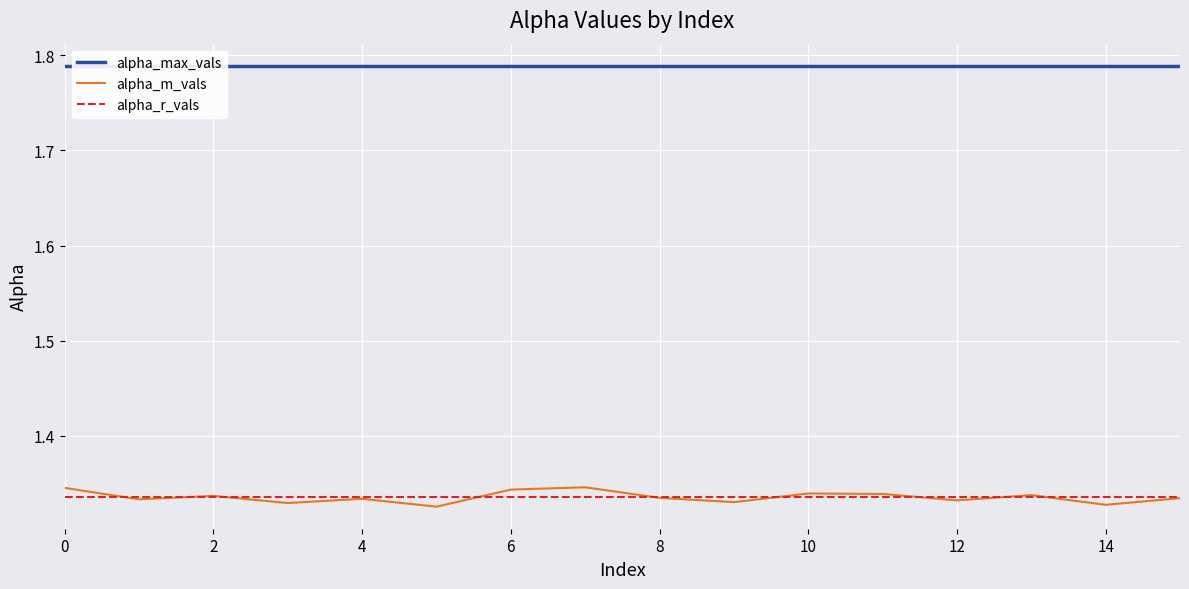

The value of alpha_r_vals at 0 is 0.7. True or false?

False